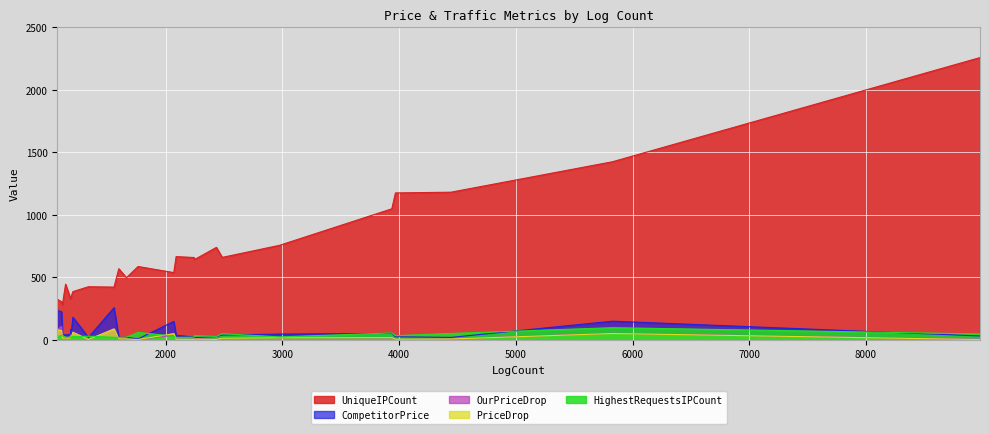

The OurPriceDrop series shows 0.2 at 1764. True or false?

False